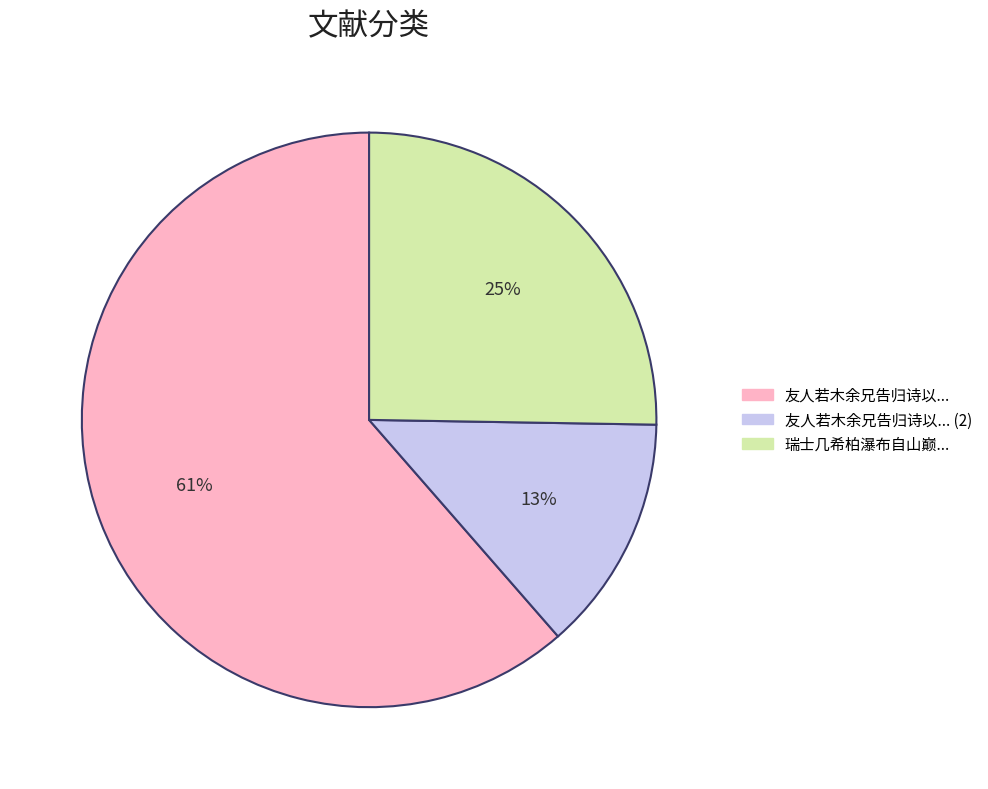

Is there a majority slice in this chart?

Yes